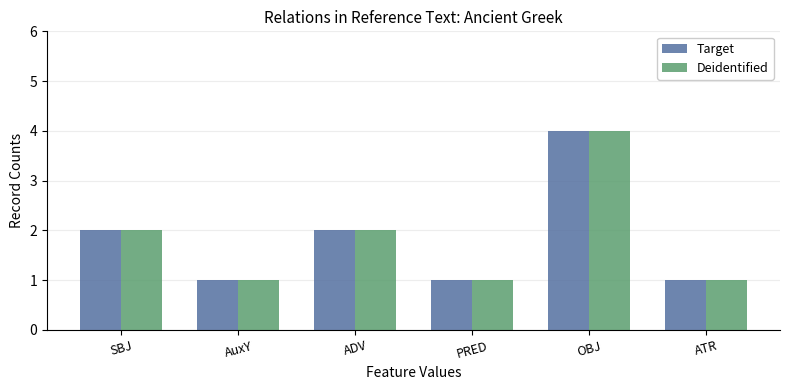

Is the value of Deidentified at ADV greater than the value of Target at PRED?

Yes